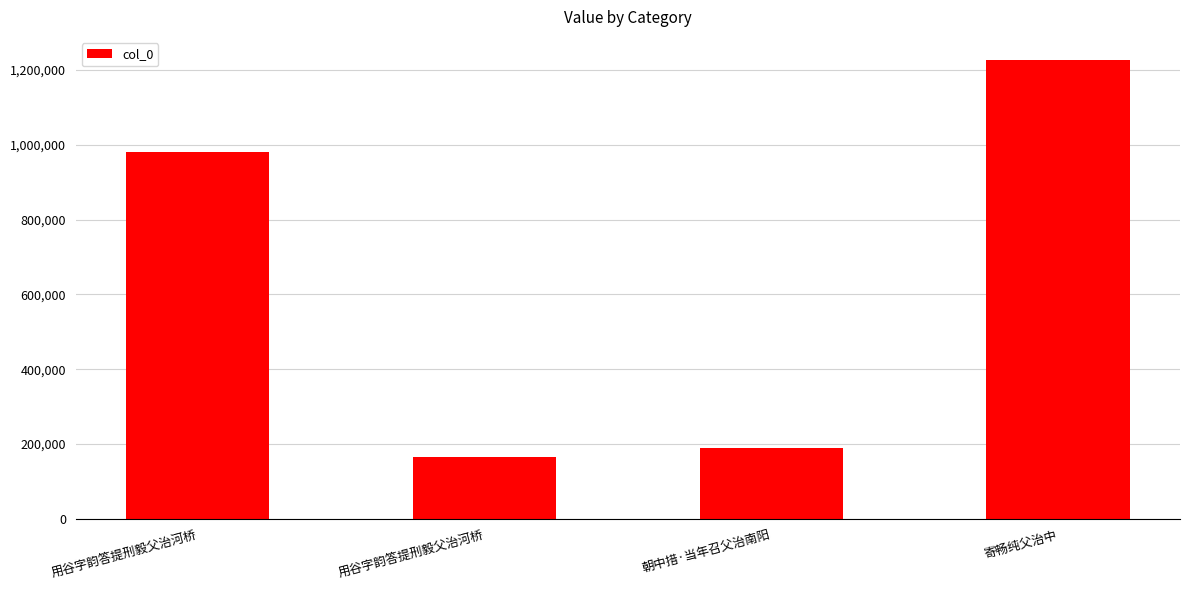

How many distinct data groups are displayed?

1